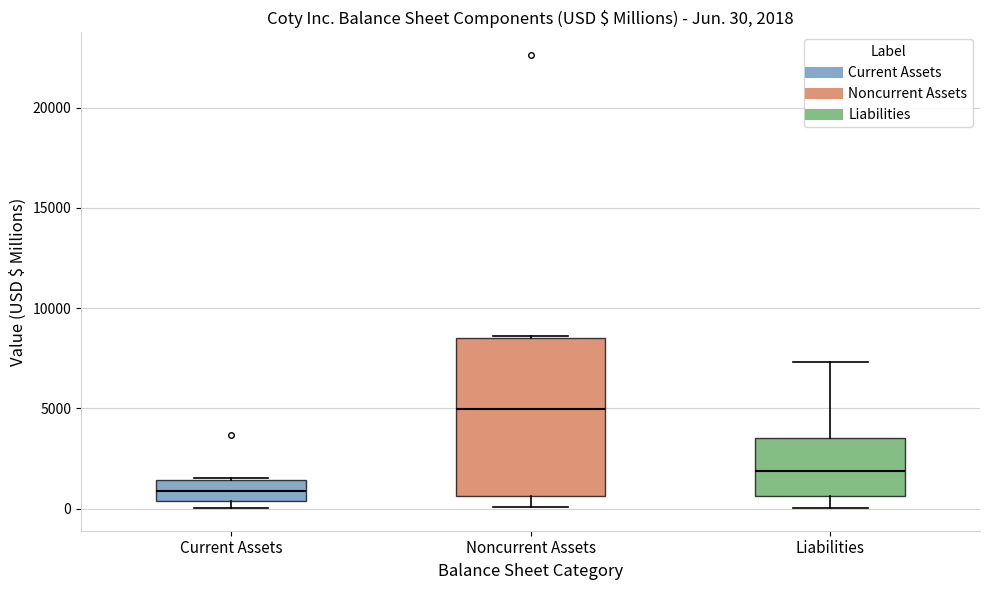

Which box's median line is the lowest?

Current Assets